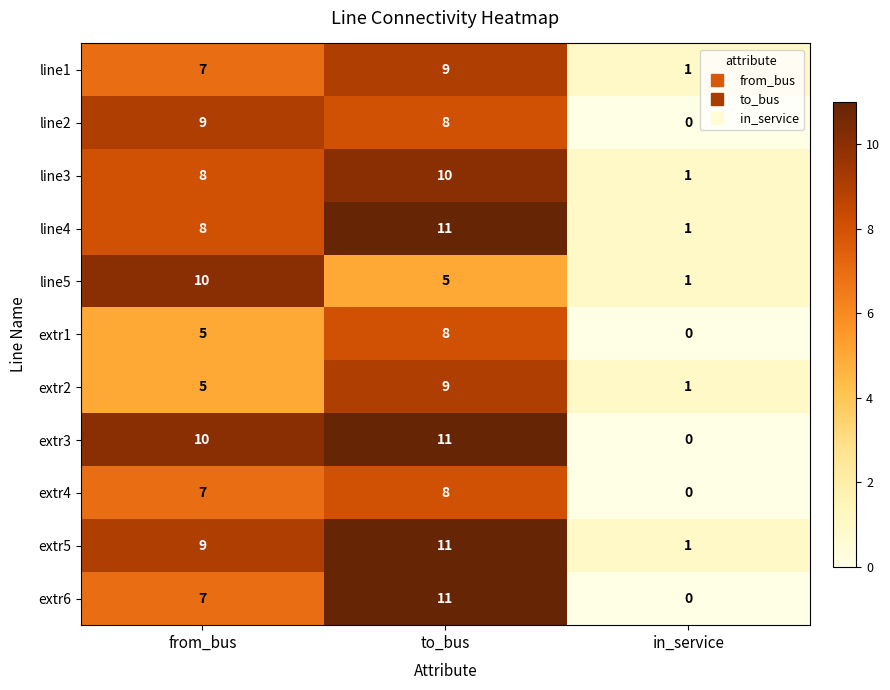

What is the greatest value displayed?

11